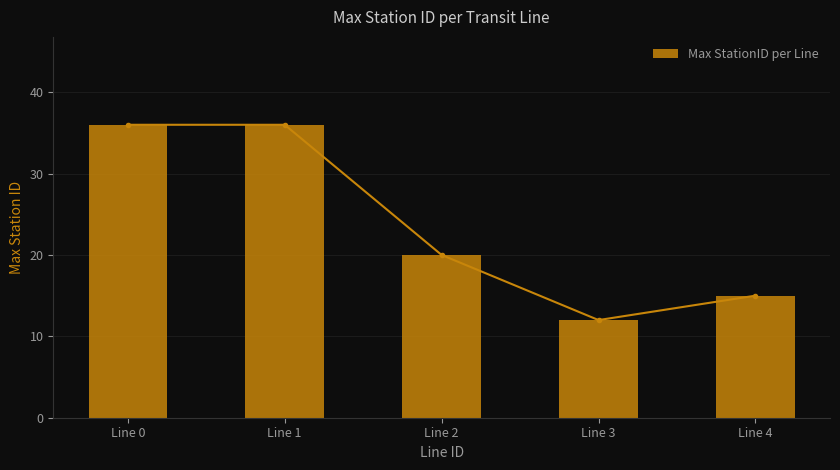

Approximately how many times larger is the value at Line 3 compared to Line 4?

0.8